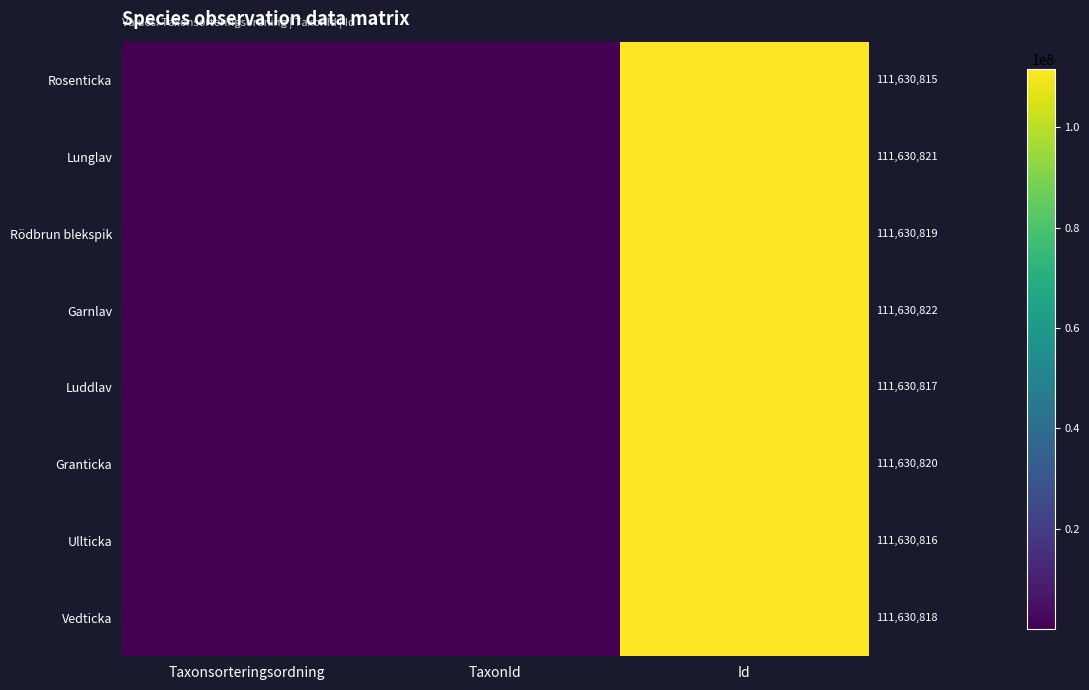

What is the maximum value for Rödbrun blekspik?

111630819